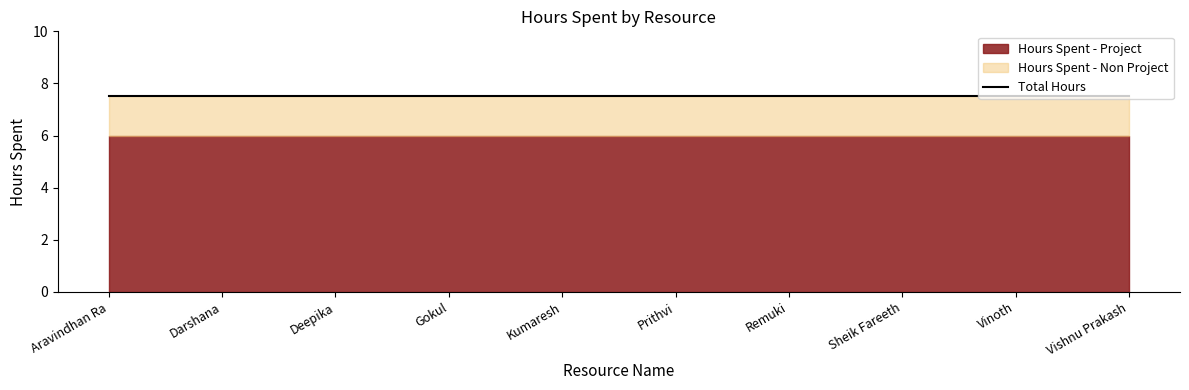

Reading left to right, list all the values displayed in this chart.

Hours Spent - Project: 6.0	6.0	6.0	6.0	6.0	6.0	6.0	6.0	6.0	6.0
Hours Spent - Non Project: 1.5	1.5	1.5	1.5	1.5	1.5	1.5	1.5	1.5	1.5